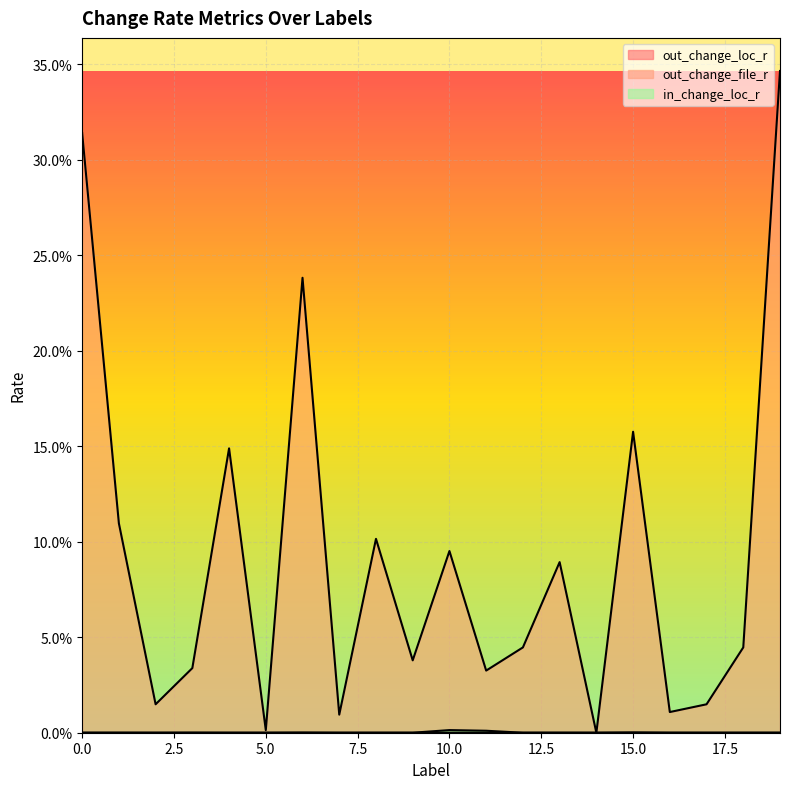

True or false: out_change_file_r and in_change_loc_r intersect in this chart.

False